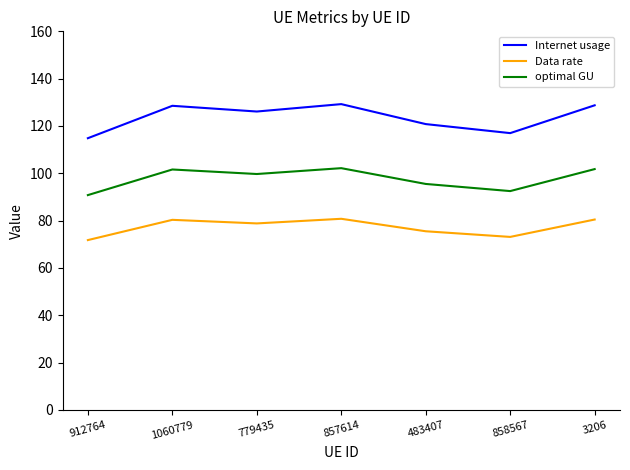

How many interior local valleys does the Internet usage series have?

2